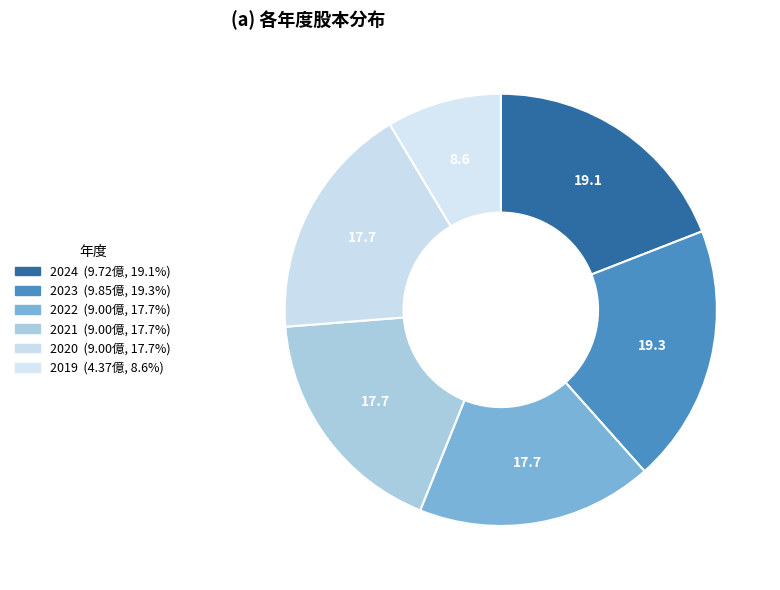

How much of the chart is everything except 2024?

80.9%